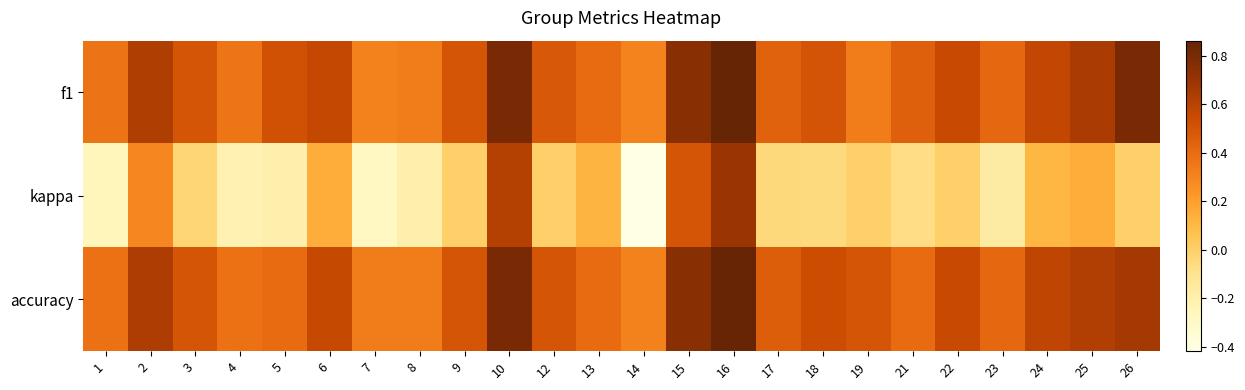

Reading left to right, list all the values displayed in this chart.

f1: 1=0.4	2=0.6	3=0.5	4=0.4	5=0.5	6=0.6	7=0.3	8=0.3	9=0.5	10=0.8	12=0.5	13=0.4	14=0.3	15=0.7	16=0.9	17=0.4	18=0.5	19=0.3	21=0.5	22=0.6	23=0.4	24=0.6	25=0.6	26=0.8
kappa: 1=-0.2	2=0.3	3=-0.0	4=-0.2	5=-0.2	6=0.2	7=-0.3	8=-0.2	9=0.0	10=0.6	12=0.0	13=0.1	14=-0.4	15=0.5	16=0.7	17=-0.0	18=-0.1	19=0.0	21=-0.1	22=0.0	23=-0.2	24=0.1	25=0.1	26=0.0
accuracy: 1=0.4	2=0.6	3=0.5	4=0.4	5=0.4	6=0.6	7=0.3	8=0.3	9=0.5	10=0.8	12=0.5	13=0.4	14=0.3	15=0.8	16=0.9	17=0.5	18=0.5	19=0.5	21=0.4	22=0.6	23=0.4	24=0.6	25=0.6	26=0.7